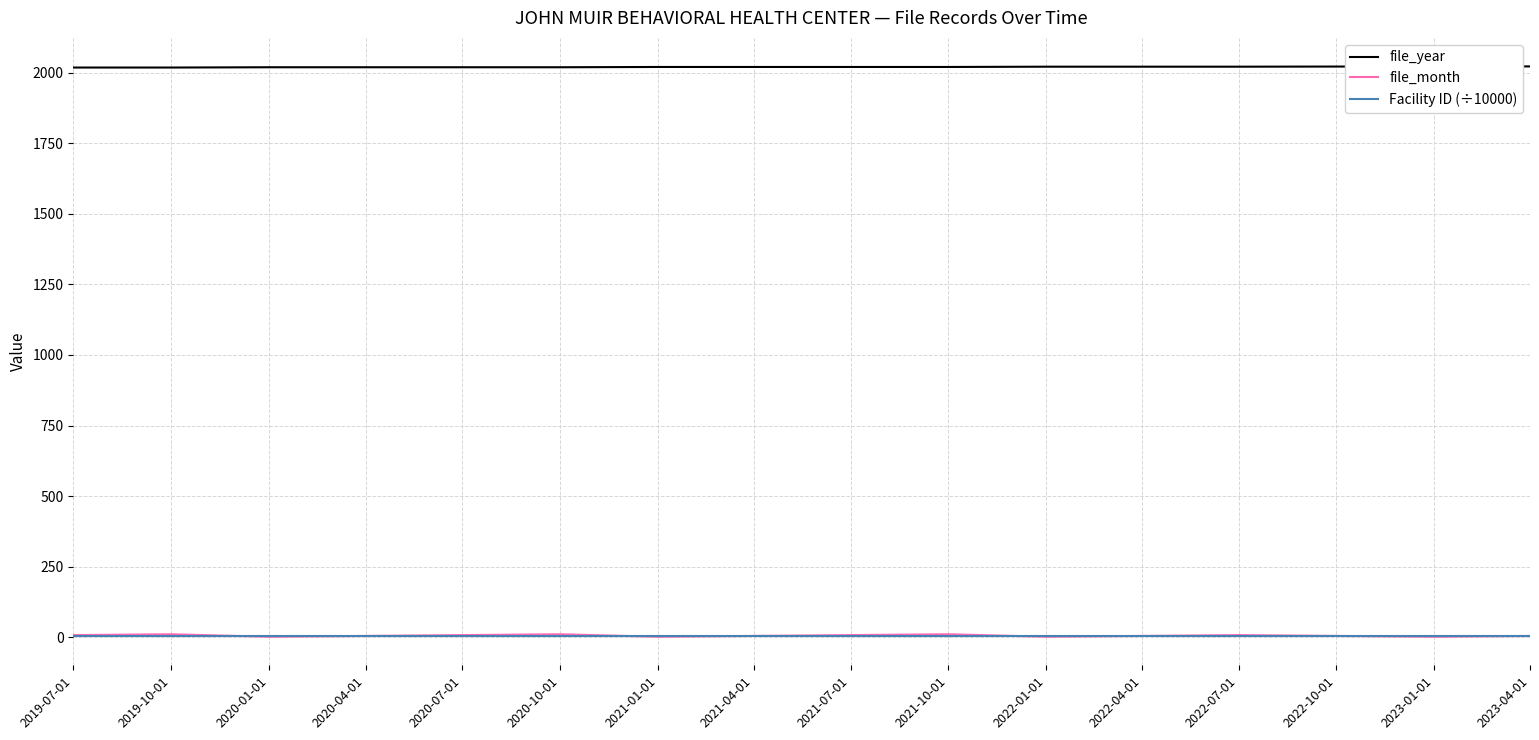

What are all the series names shown in the legend?

file_year, file_month, Facility ID (÷10000)